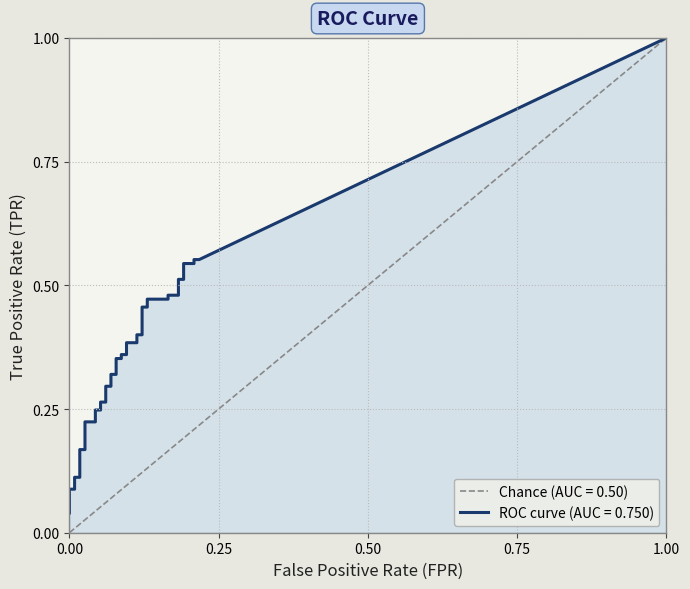

Is the value of tpr at 36 greater than the value of fpr at 13?

Yes